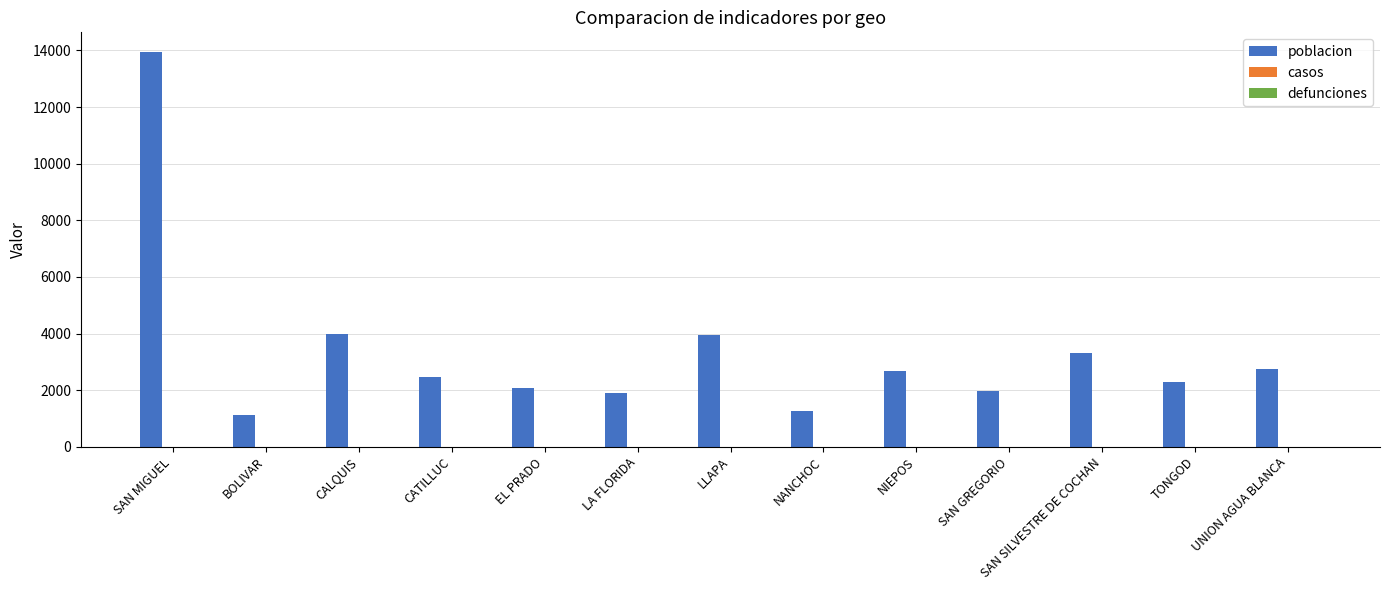

True or false: the data shows 1067 at SAN SILVESTRE DE COCHAN.

False